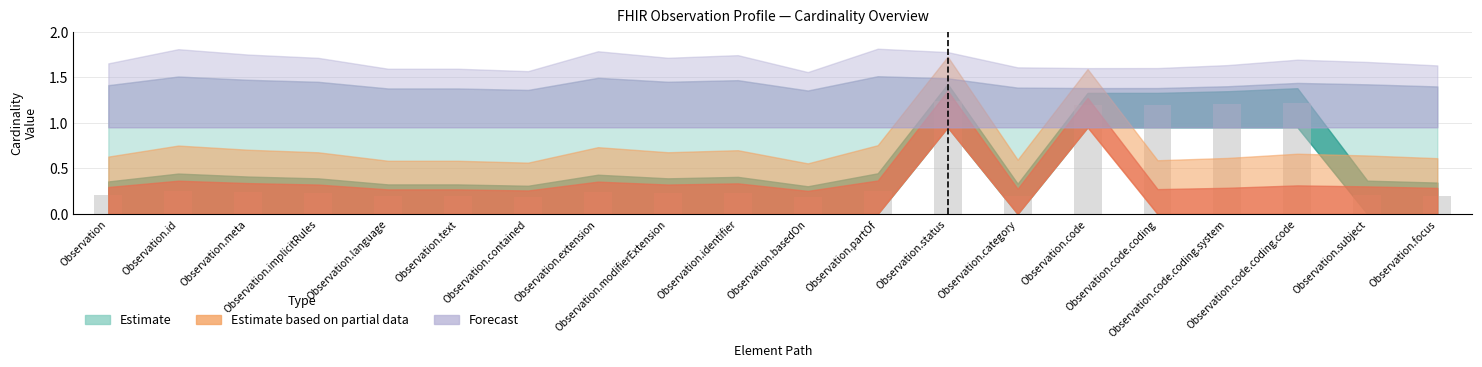

What is the difference between the maximum and minimum values?

1.1